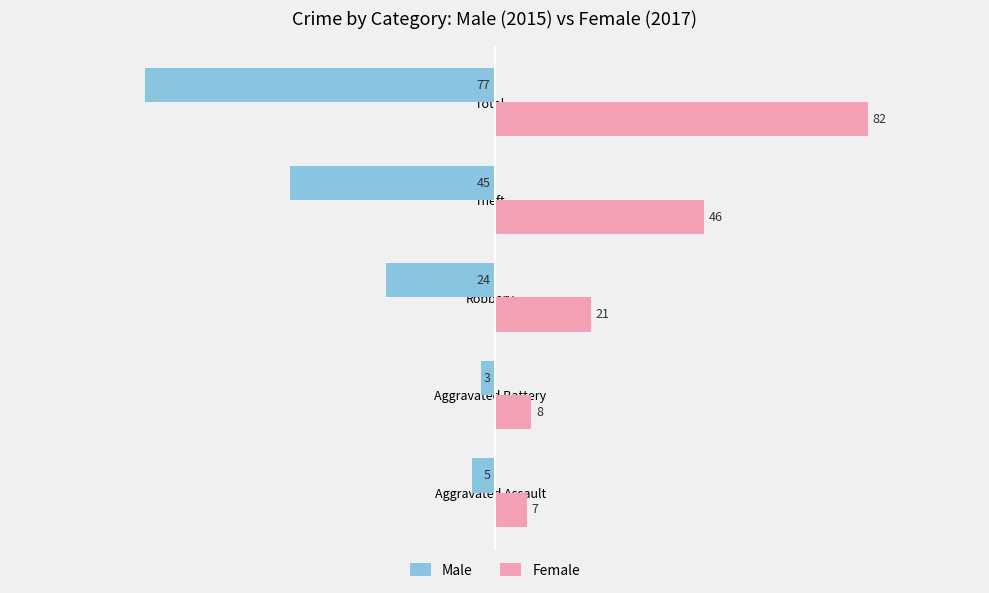

What is the spread (max minus min) of values at Aggravated Assault?

12